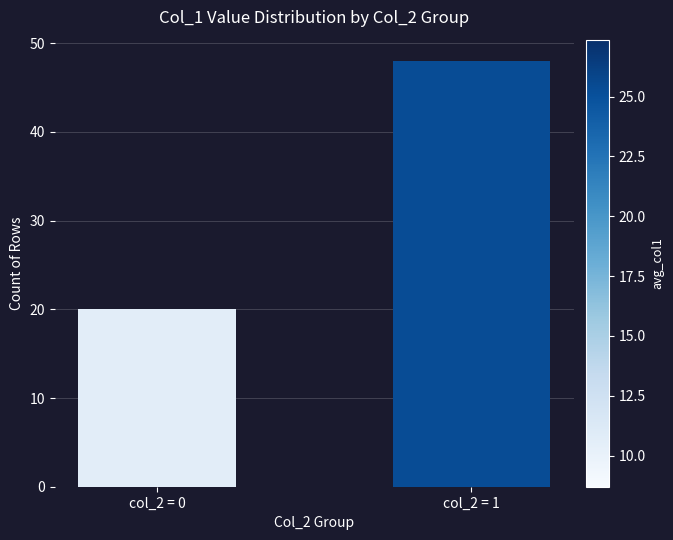

Reading right to left, what are all the values shown in this chart?

48	20